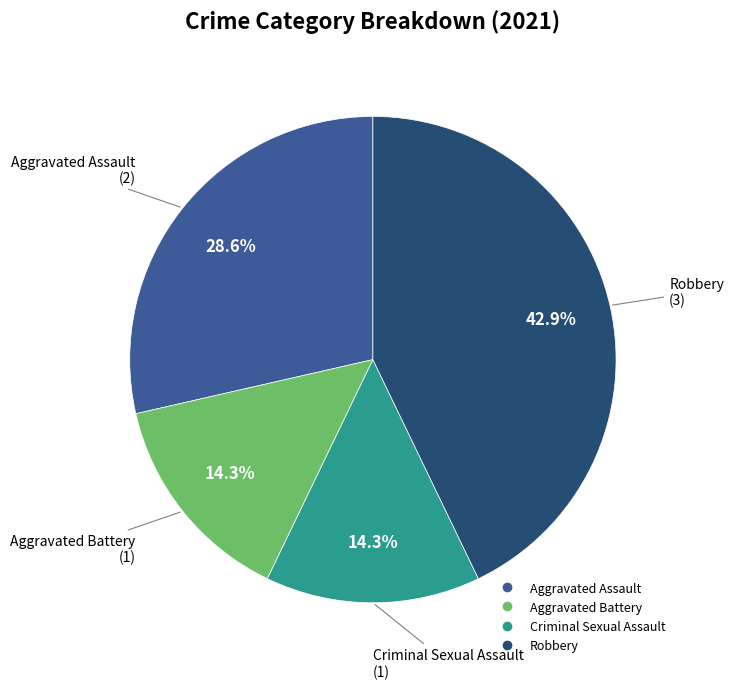

To the nearest percent, what portion does Aggravated Assault represent?

29%